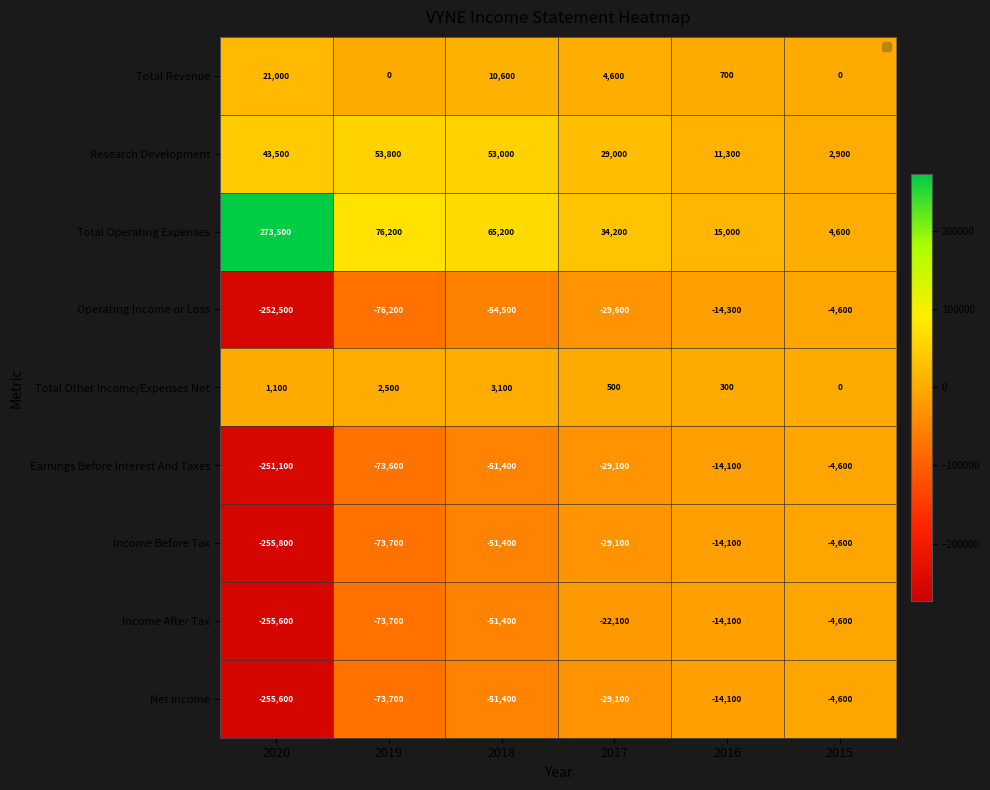

Is it true that Total Other Income/Expenses Net equals 3100 at 2018?

True